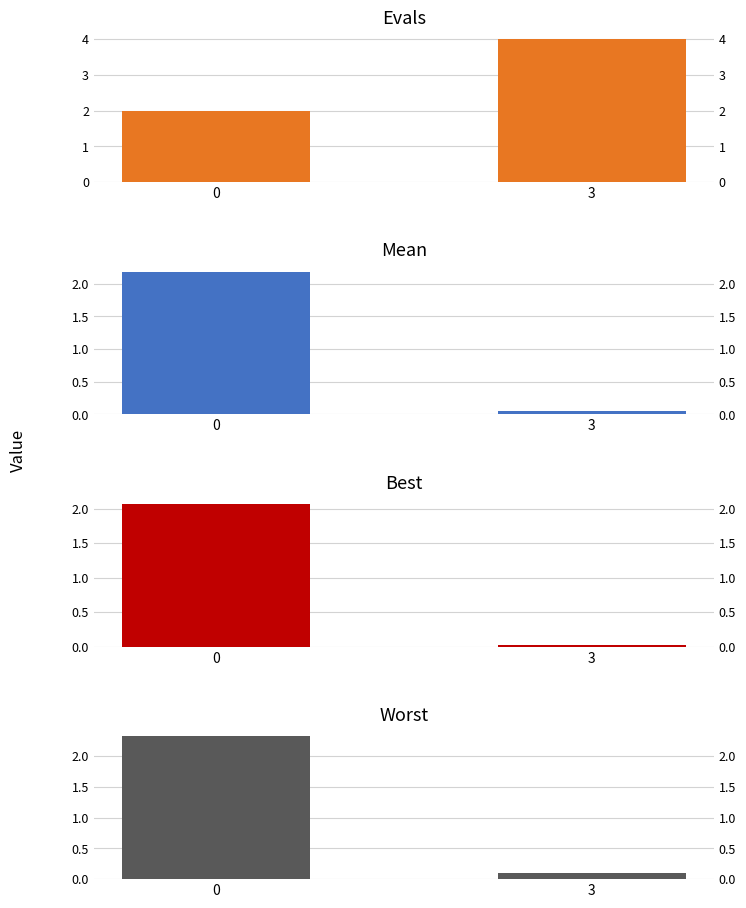

What is the sum of the worst values at 3 and 0?

2.4